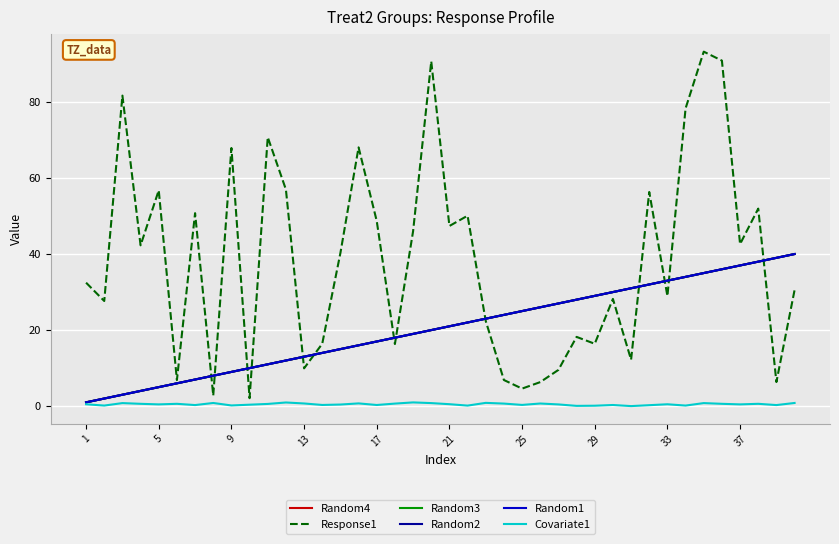

Which series has the largest range (max minus min)?

Response1